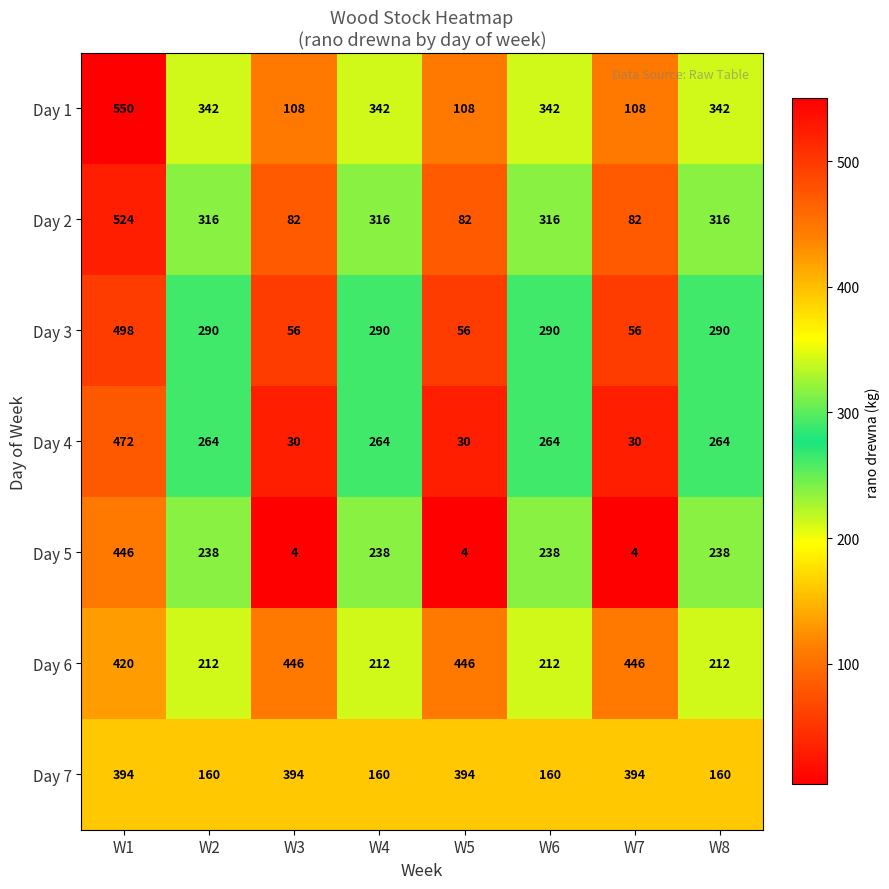

At which category is the sum across all series the highest?

W1